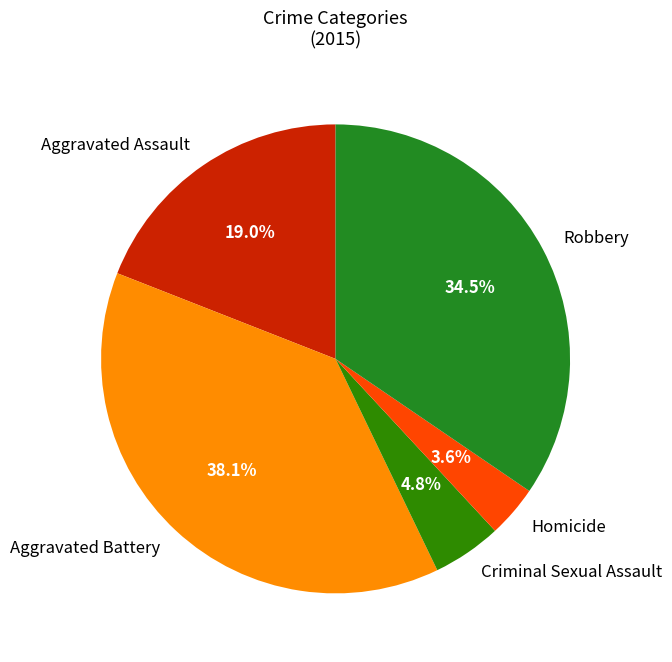

Between Aggravated Battery and Robbery, which is larger?

Aggravated Battery